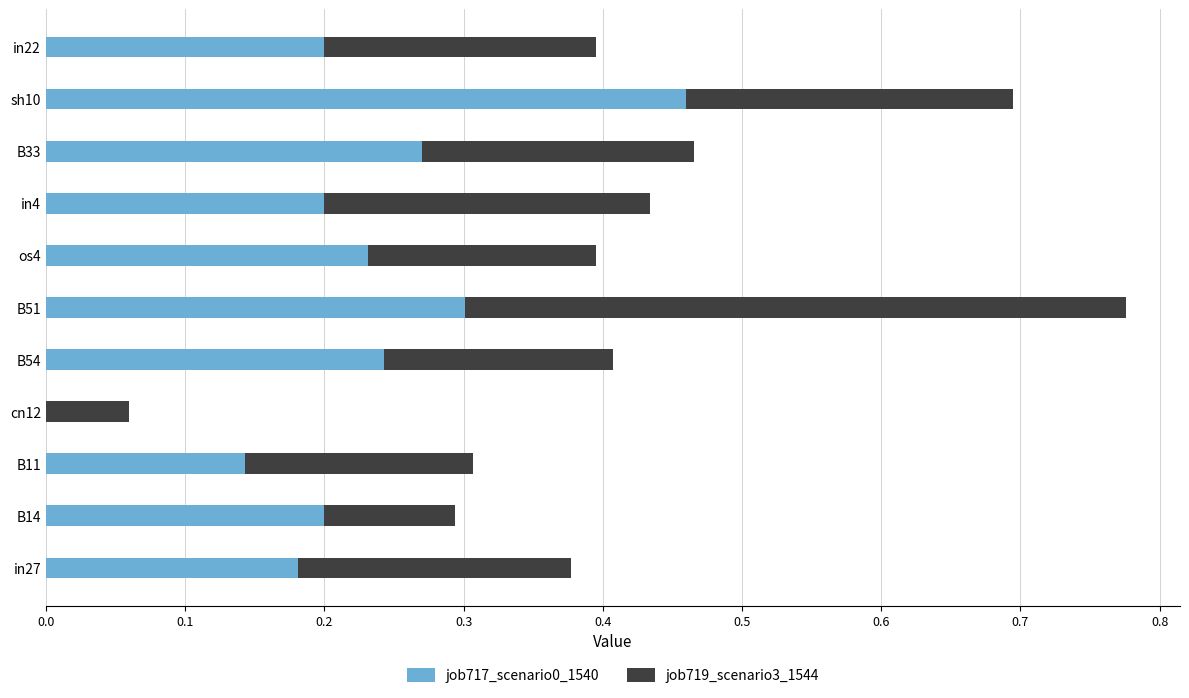

Is it true that job717_scenario0_1540 equals 0.2 at B54?

True